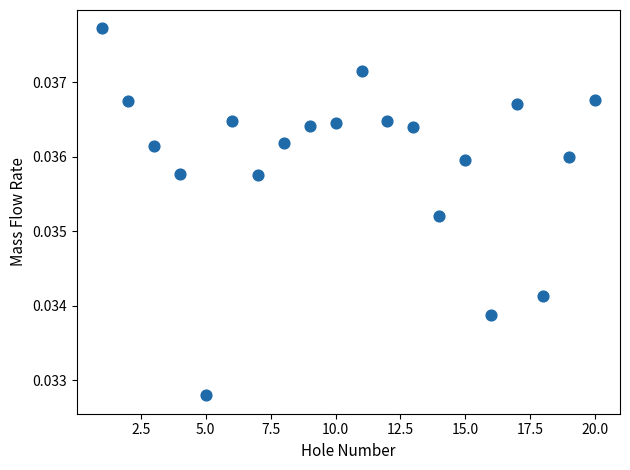

What is the range of X values (max minus min)?

19.0